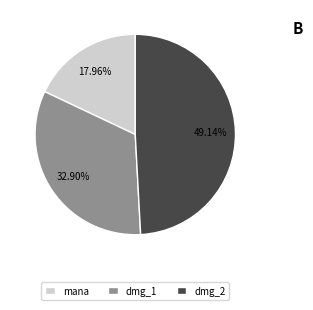

Which category has the smallest portion of the pie?

mana